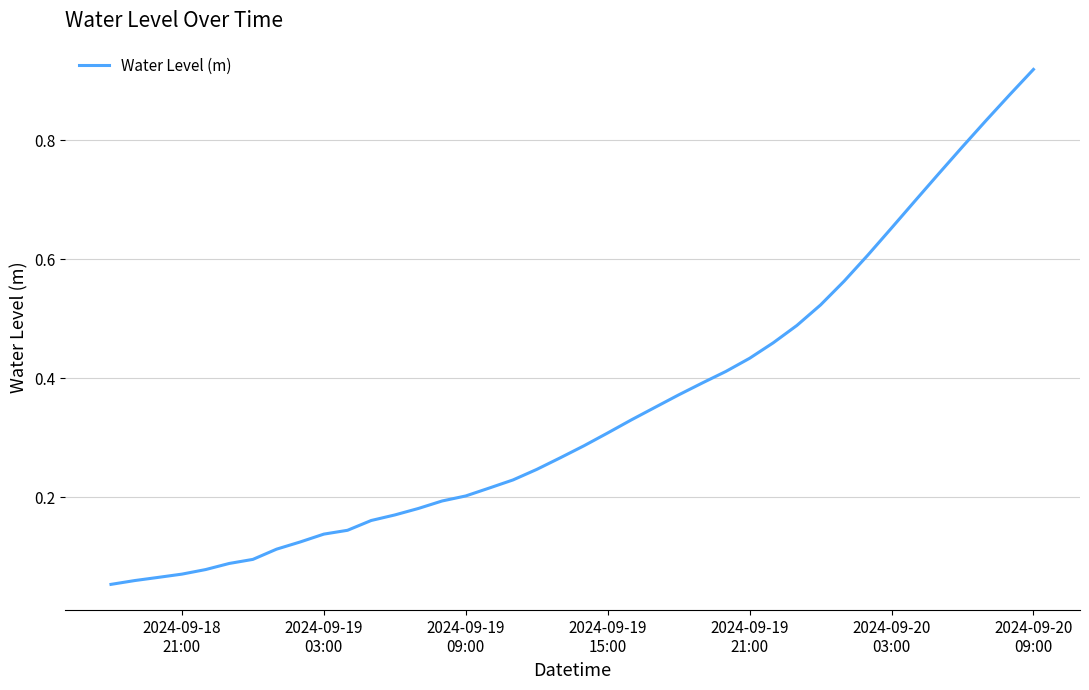

Does the chart have visible grid lines?

Yes